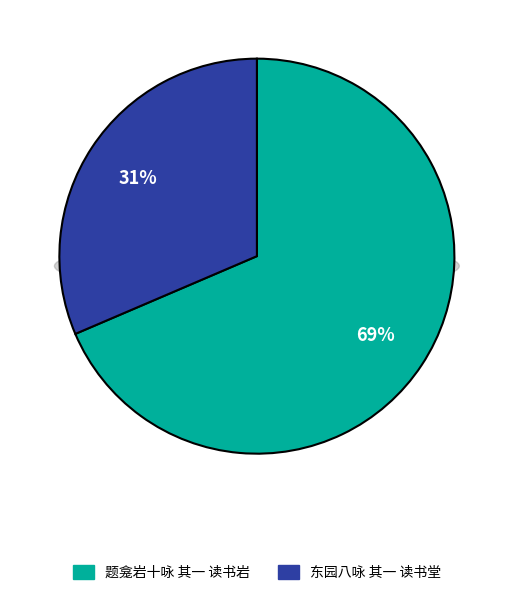

Which slice is the smallest?

东园八咏 其一 读书堂